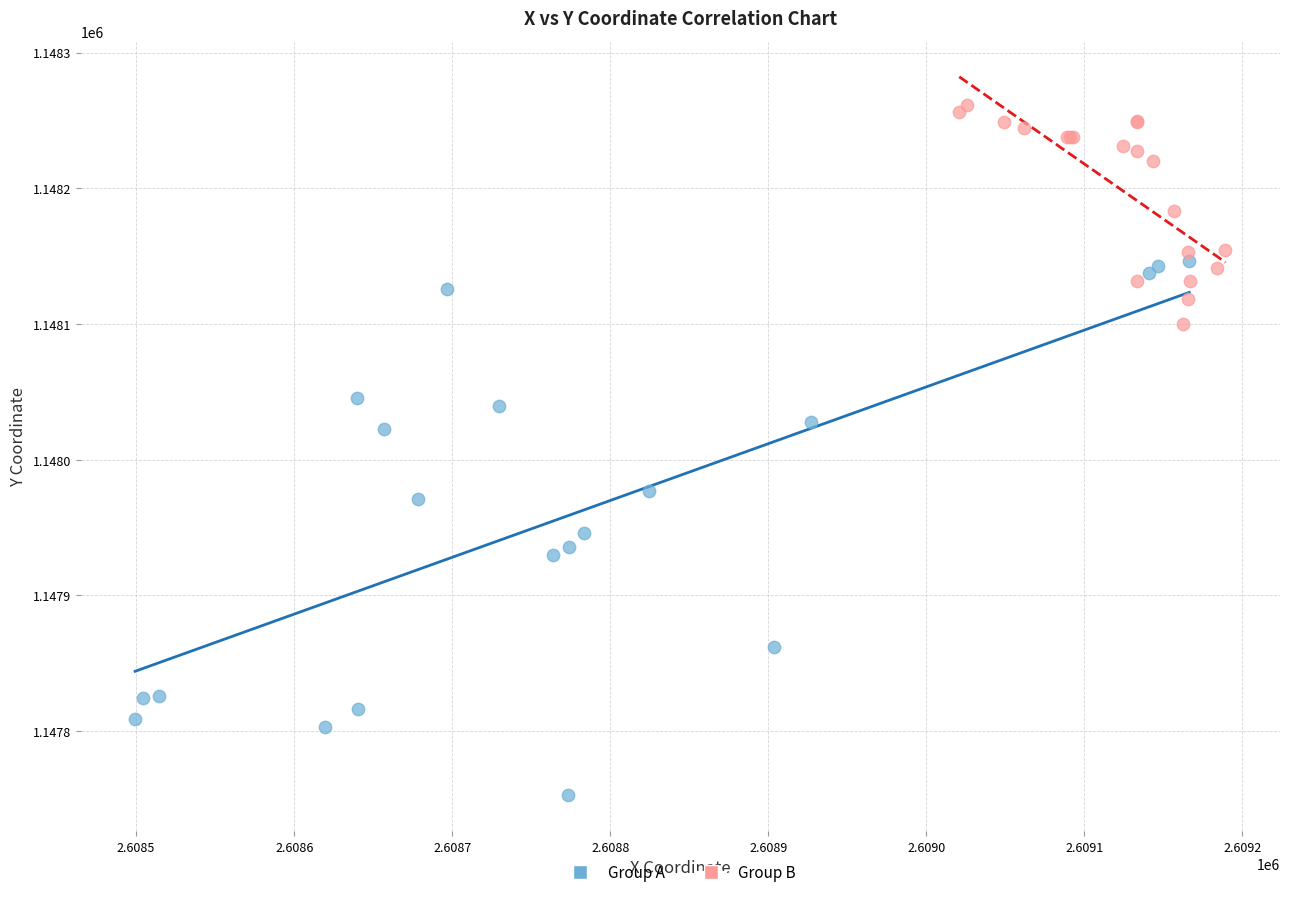

Which series has the widest spread of Y values?

Group A